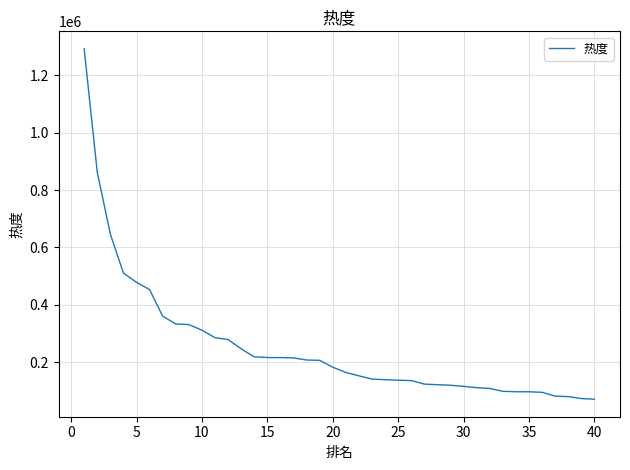

What is the maximum value shown in the chart?

1292271